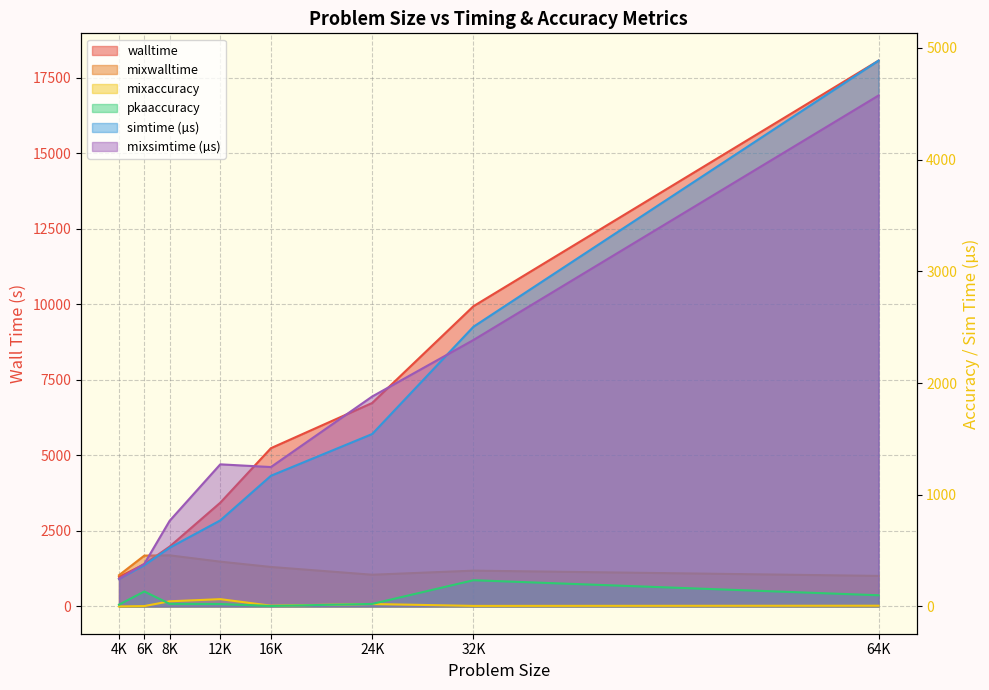

Is it true that mixaccuracy equals 3.3 at 6K?

True